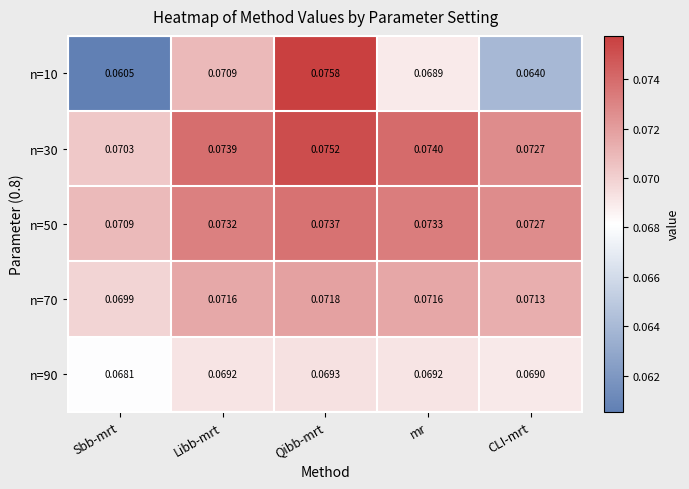

At which category is the sum across all series the highest?

Qibb-mrt